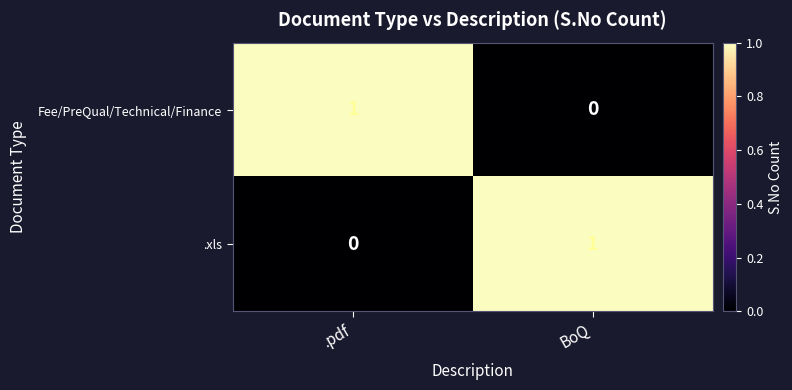

Where is .xls nearest to the value 0?

.pdf